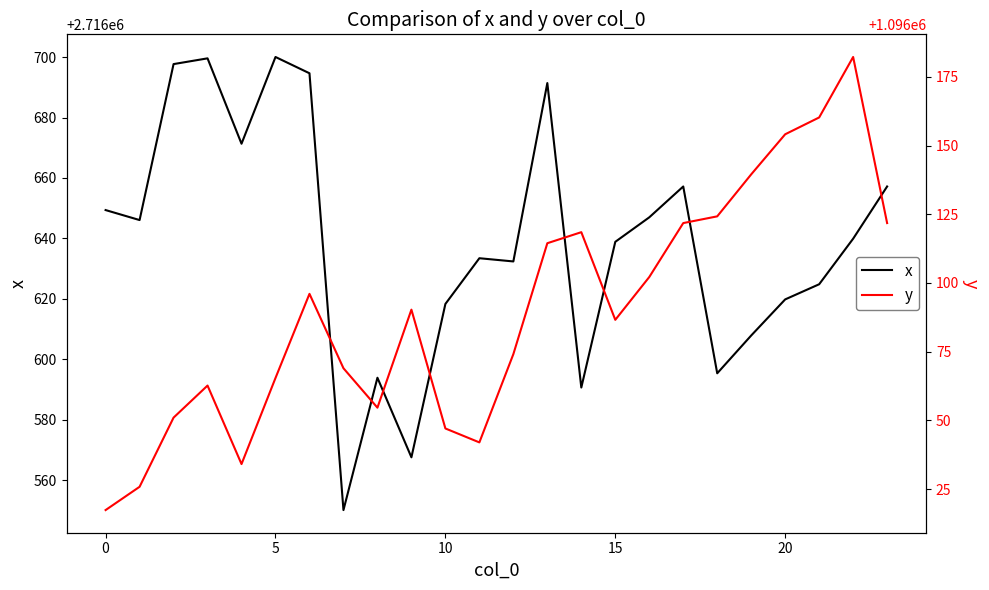

How many categories are shown in the chart?

24